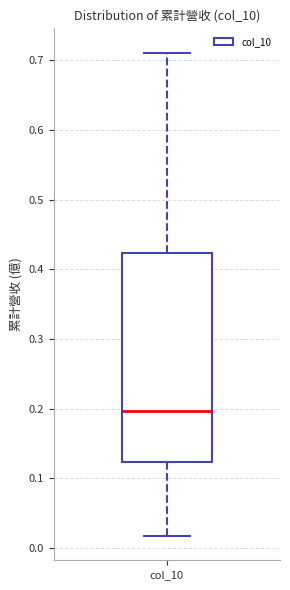

Transcribe this box plot: give where the median line is, the range the box spans, and where the two whiskers end, as read against the y-axis. The values are not printed on the chart, so give them approximately, as read against the axis.

median 0.20, box 0.12 to 0.42, whiskers 0.02 to 0.71